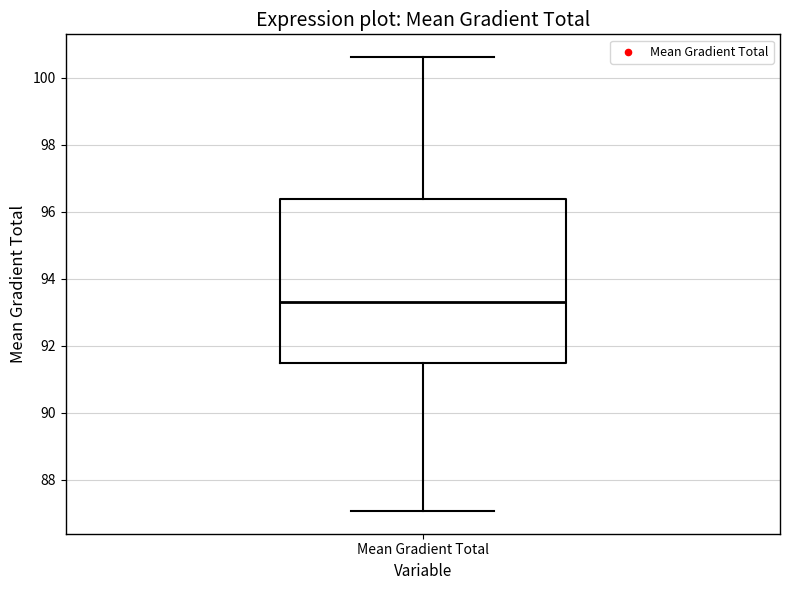

Where is the upper edge of the box for Mean Gradient Total on the y-axis? The values are not printed on the chart, so give them approximately, as read against the axis.

96.4